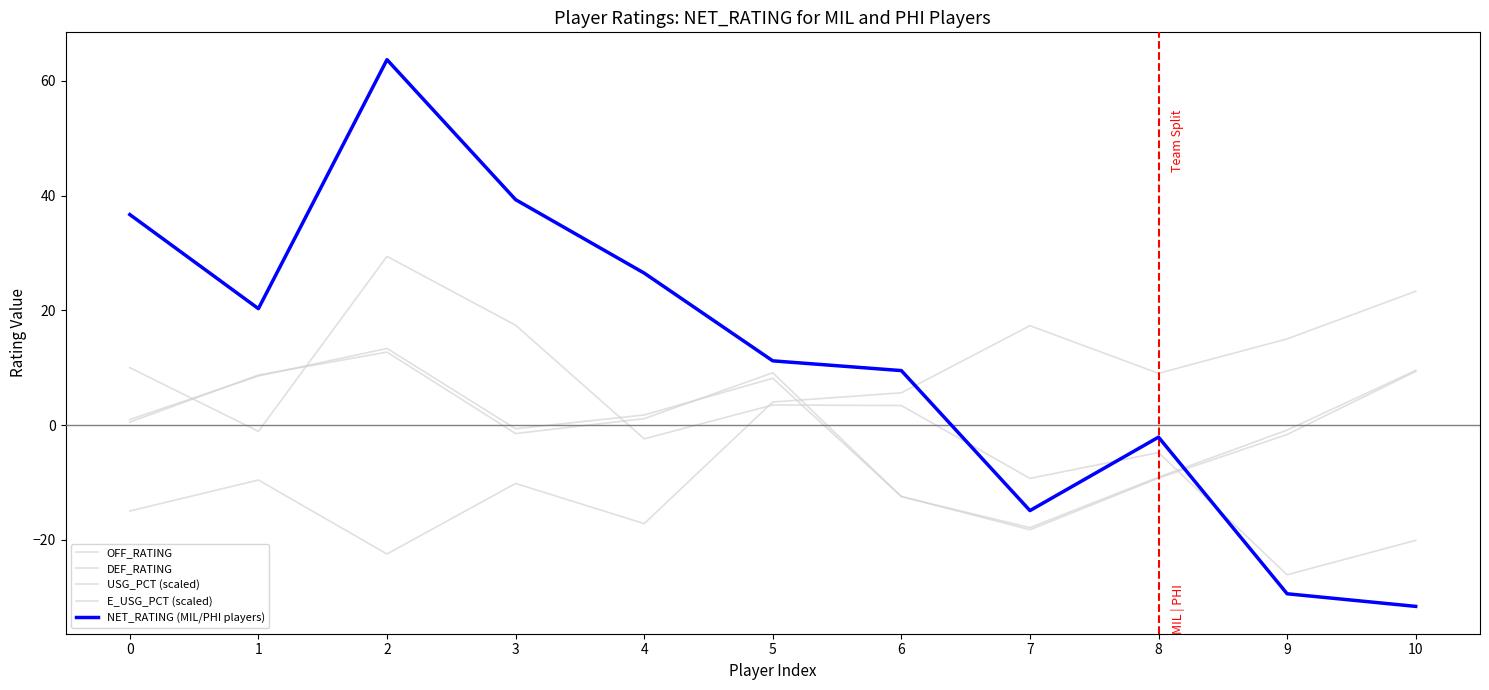

Reading right to left, list all the values displayed in this chart.

OFF_RATING: -20.1	-26.1	-4.8	-9.3	3.4	3.5	-2.4	17.4	29.4	-1.1	10.0
DEF_RATING: 23.3	15.0	9.0	17.3	5.6	4.0	-17.2	-10.2	-22.5	-9.6	-15.0
USG_PCT (scaled): 9.4	-1.6	-9.2	-18.2	-12.4	8.2	1.8	-0.6	13.4	8.6	1.0
E_USG_PCT (scaled): 9.5	-0.9	-9.1	-17.9	-12.5	9.1	1.1	-1.5	12.7	8.7	0.5
NET_RATING (MIL/PHI players): -31.6	-29.4	-2.1	-14.9	9.5	11.2	26.5	39.3	63.7	20.3	36.7